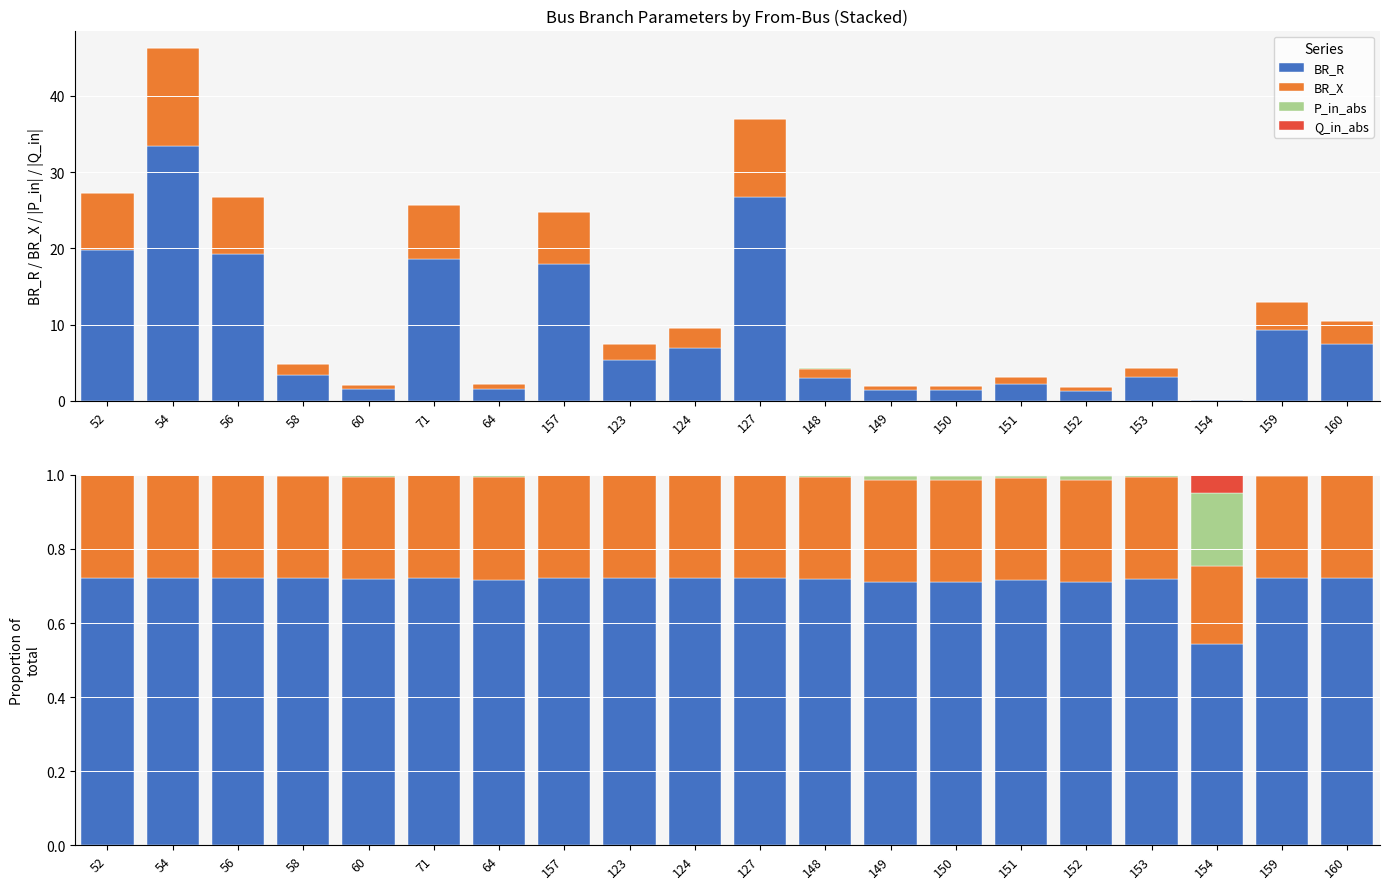

At 71, list the series in order from largest to smallest.

BR_R, BR_X, P_in_abs, Q_in_abs